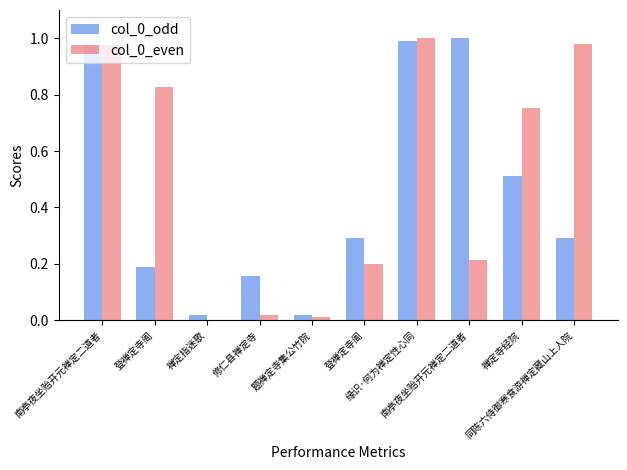

At which label does col_0_odd reach its minimum?

题禅定寺集公竹院